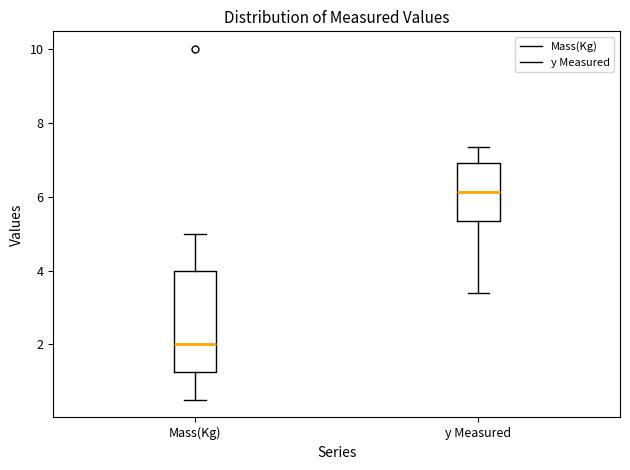

Which box is the tallest, from its lower edge to its upper edge?

Mass(Kg)